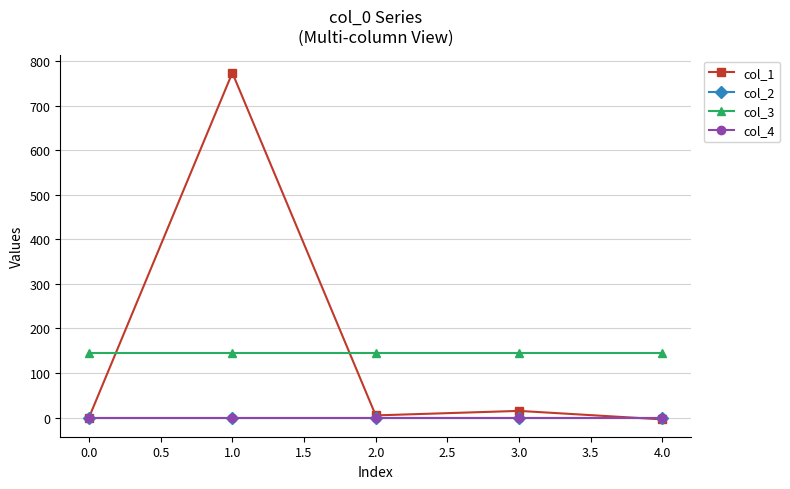

Reading left to right, extract all data points from this chart.

col_1: 0.0	773.9	4.9	15.1	-4.0
col_2: 0.0	0.0	0.0	0.0	0.0
col_3: 144.0	144.0	144.0	144.0	144.0
col_4: 0.0	0.0	0.0	0.0	0.0